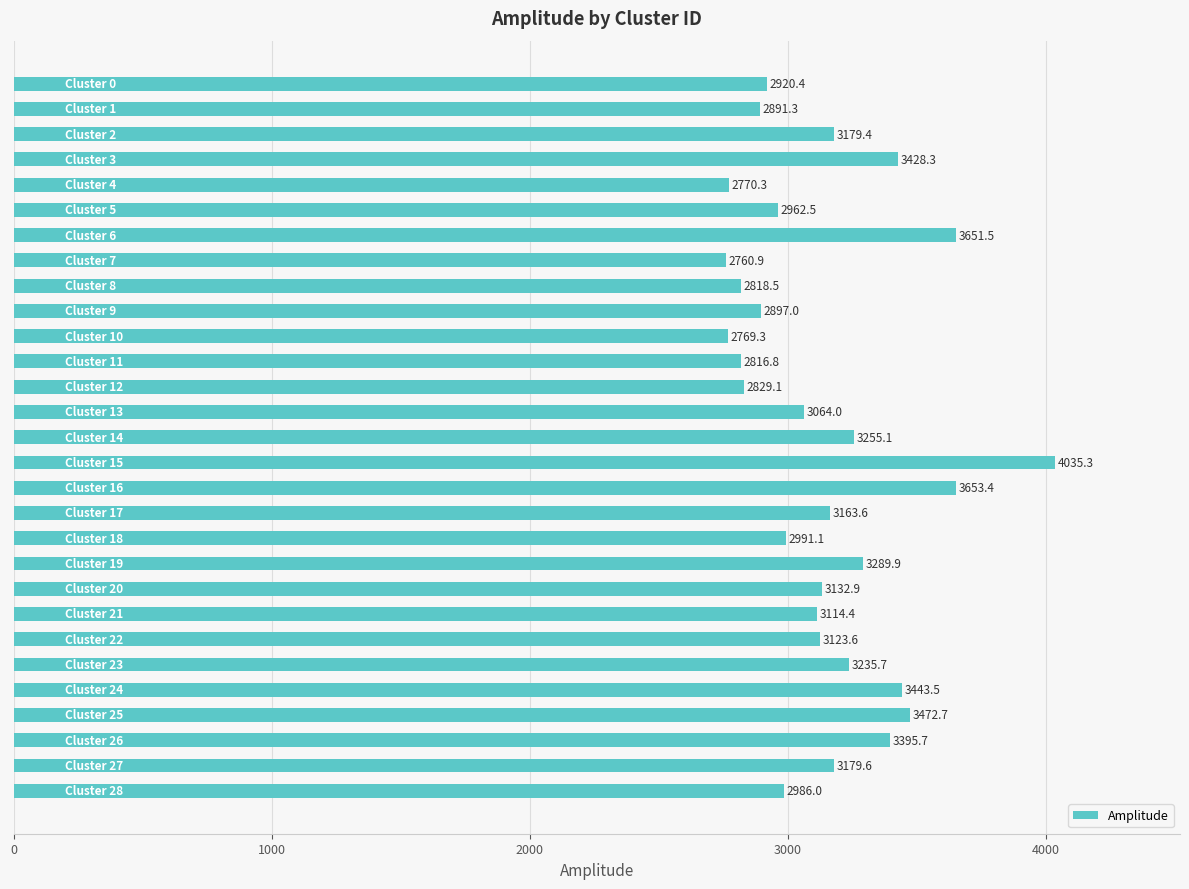

What is the value of the 22nd bar from the top?

3114.4